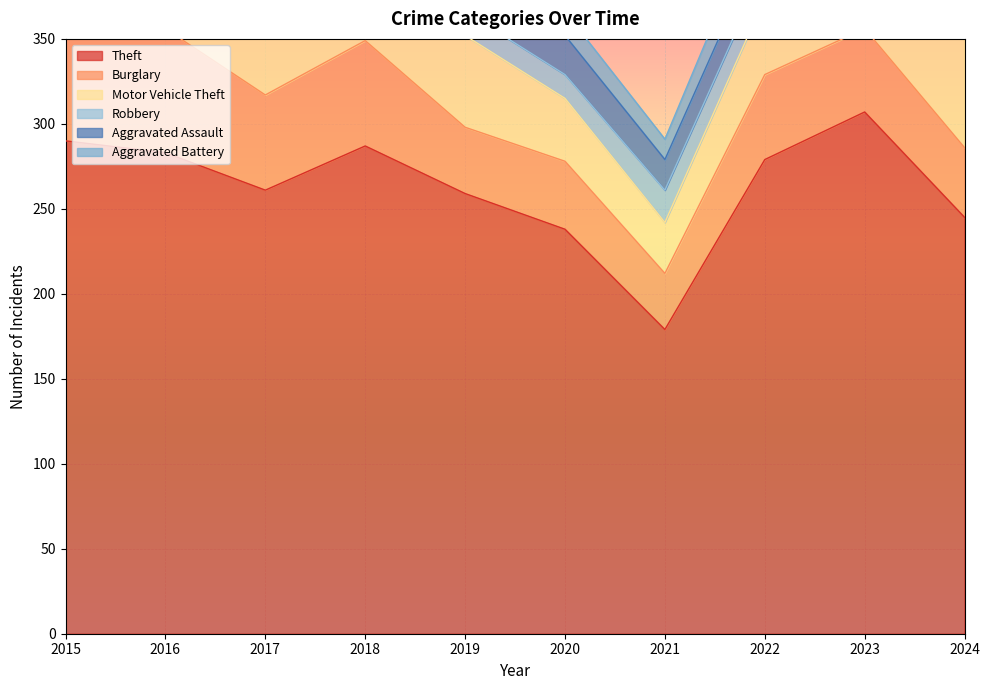

What is the difference between the second highest and minimum values in the Aggravated Battery series?

14